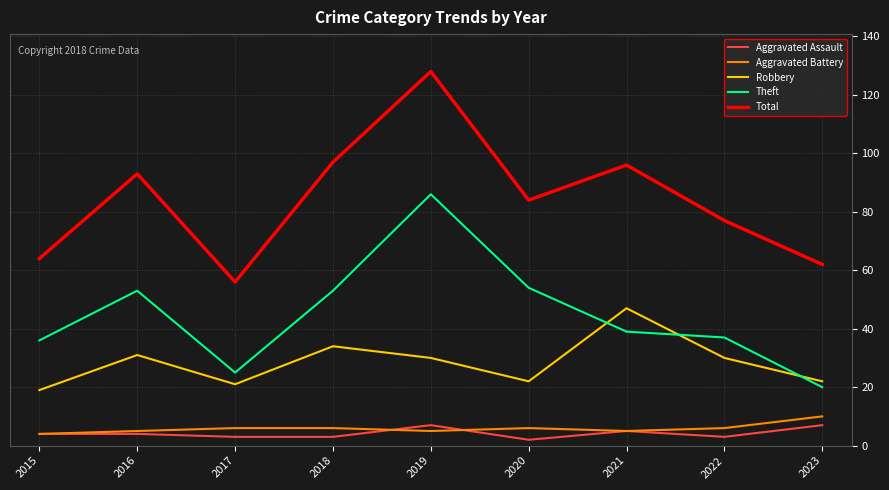

In Theft, how many points are higher than both neighbors (excluding endpoints)?

2